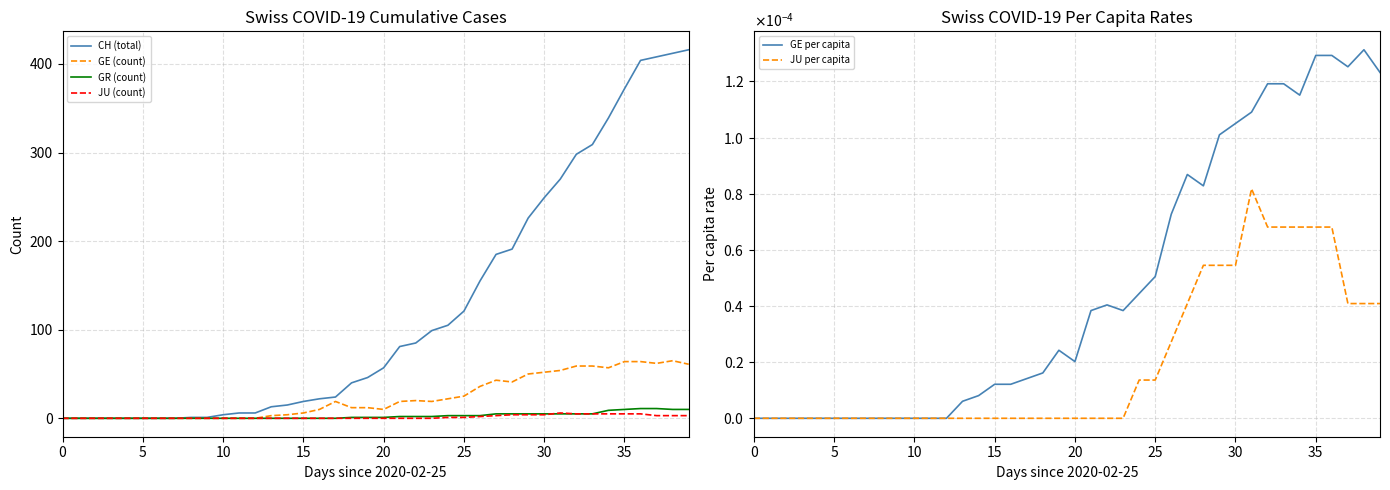

What is the total value across all series at 32?

367.0